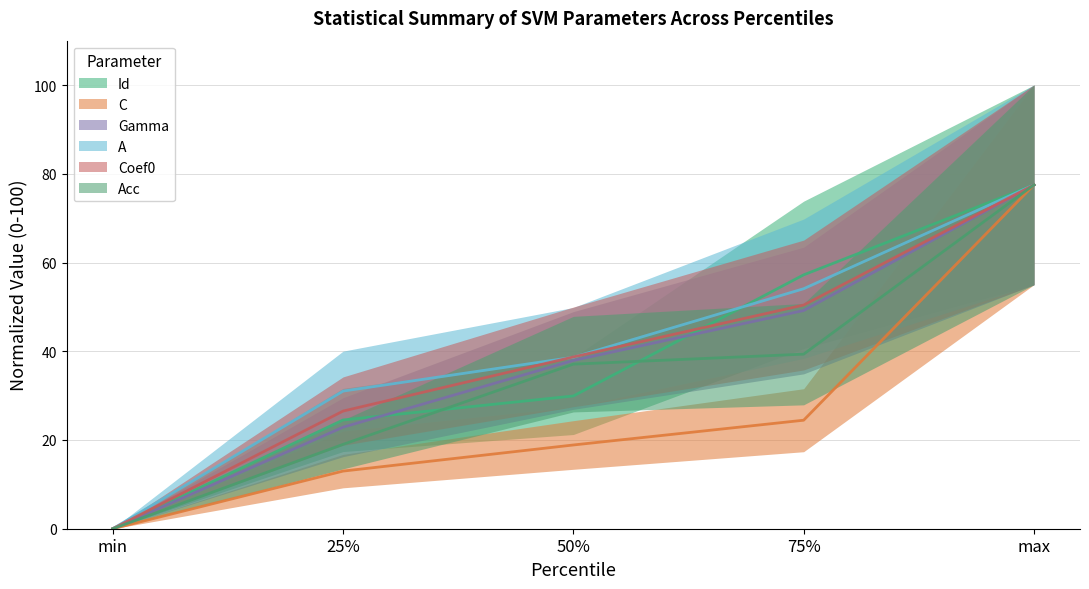

The A series shows 54.1 at 75%. True or false?

True